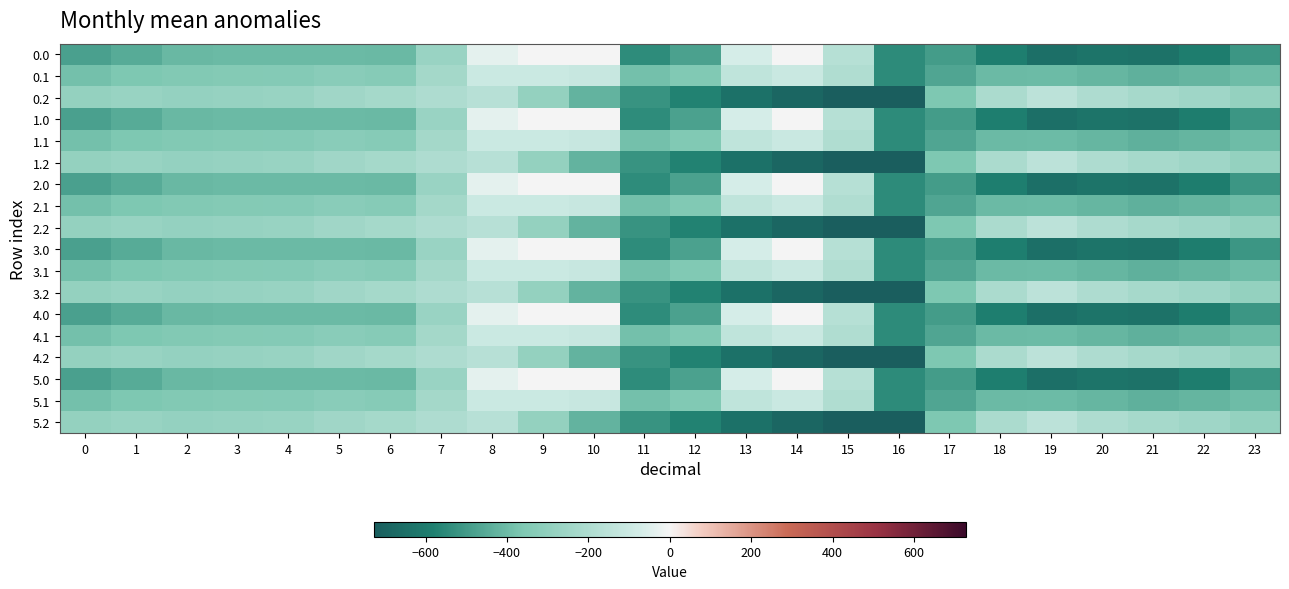

How many categories are shown in the chart?

24